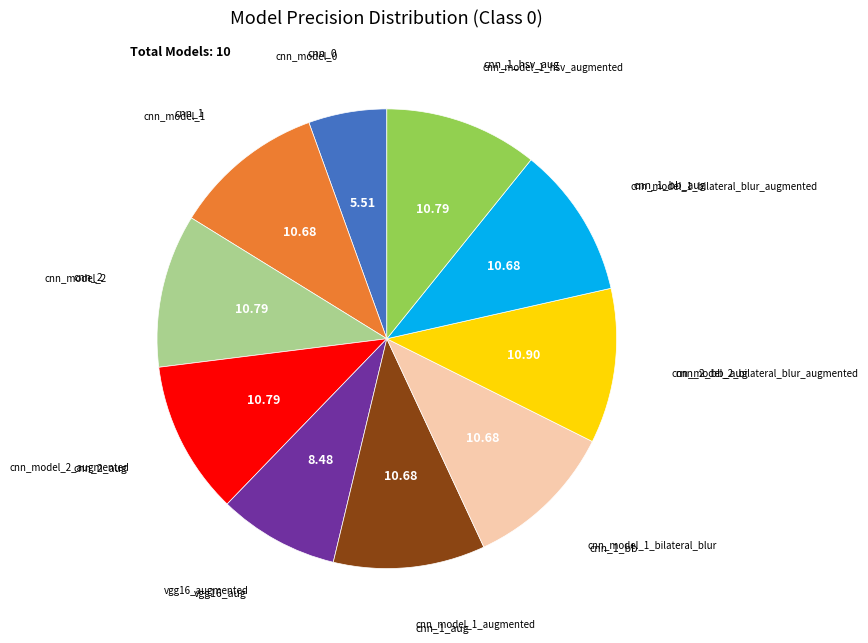

Is there any slice that represents more than half of the pie?

No